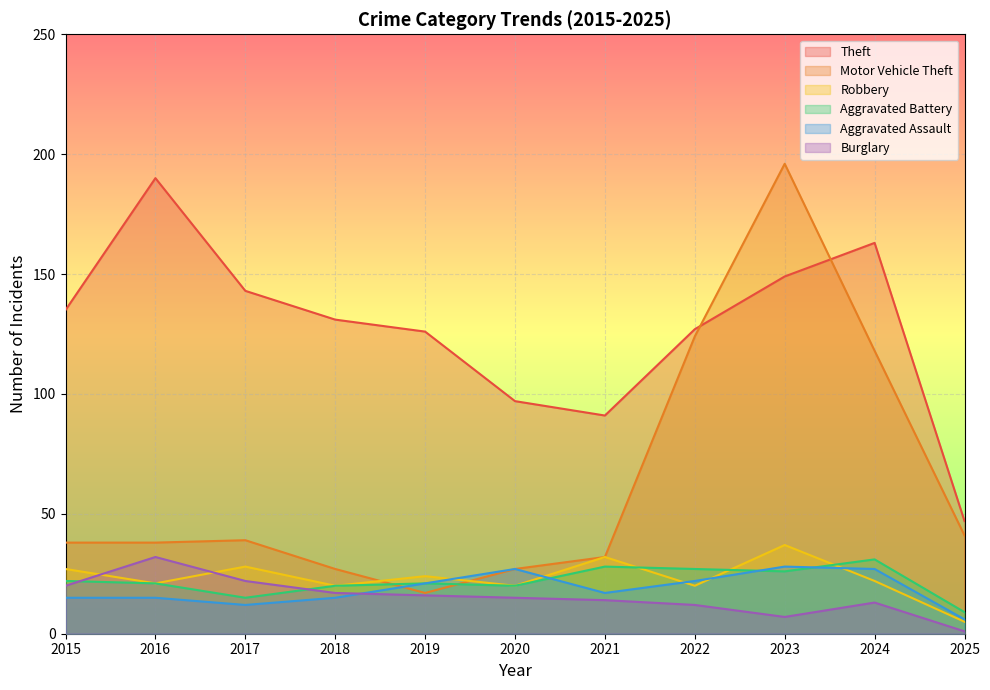

What is the difference between the second highest and minimum values in the Robbery series?

27